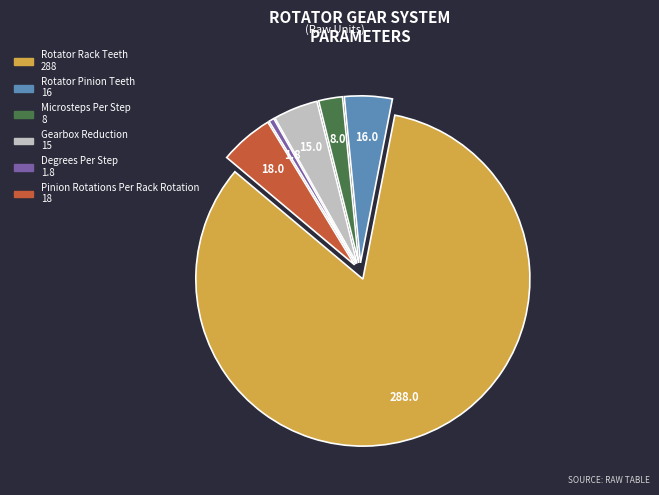

Between Degrees Per Step and Rotator Rack Teeth, which is larger?

Rotator Rack Teeth